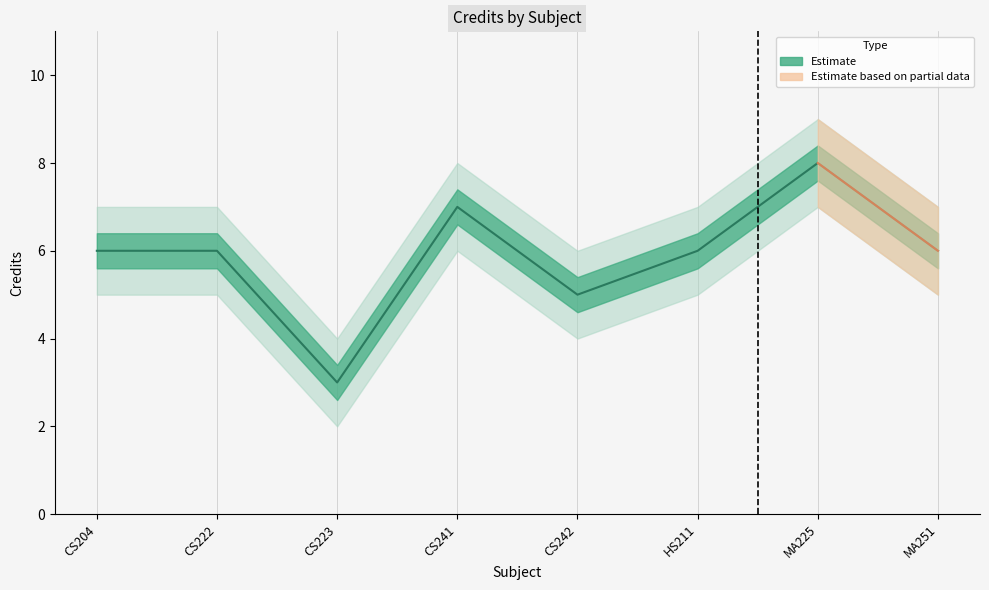

Where is the first local maximum?

CS241